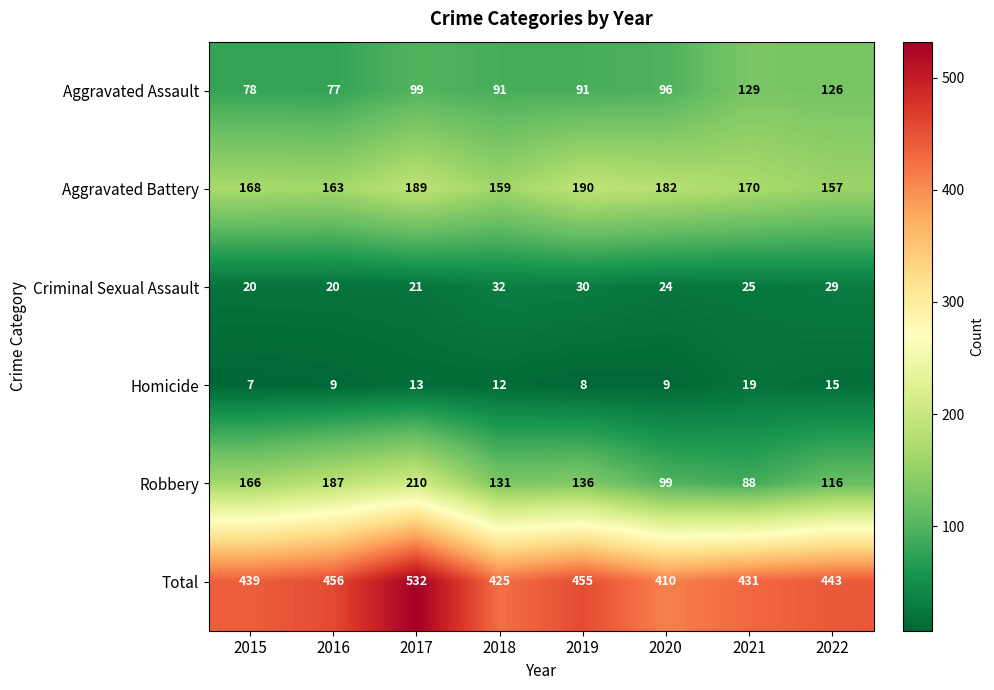

Is it true that Aggravated Assault equals 218 at 2021?

False